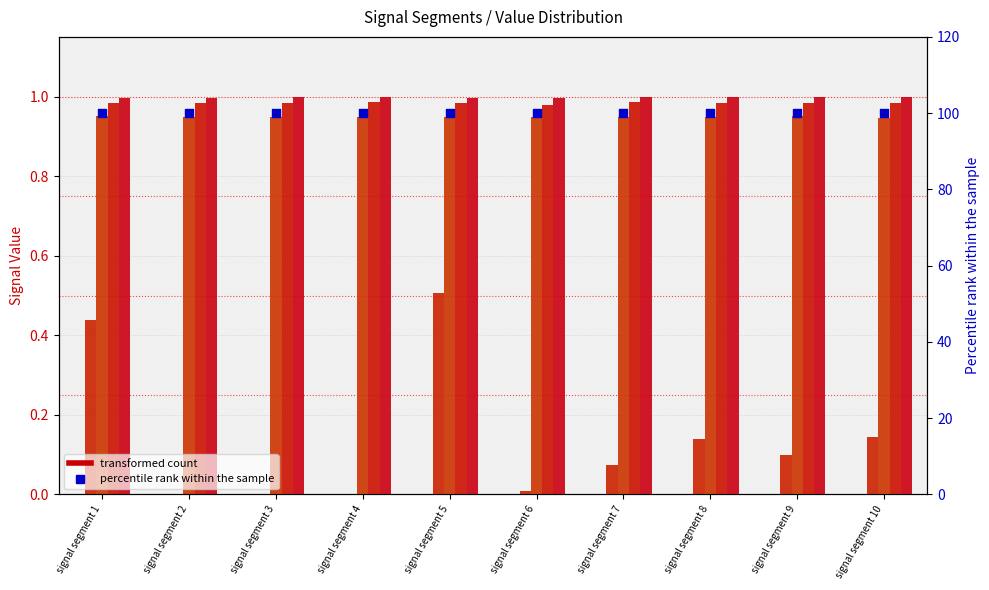

Which series contains the highest Y value?

Signal_Value_256